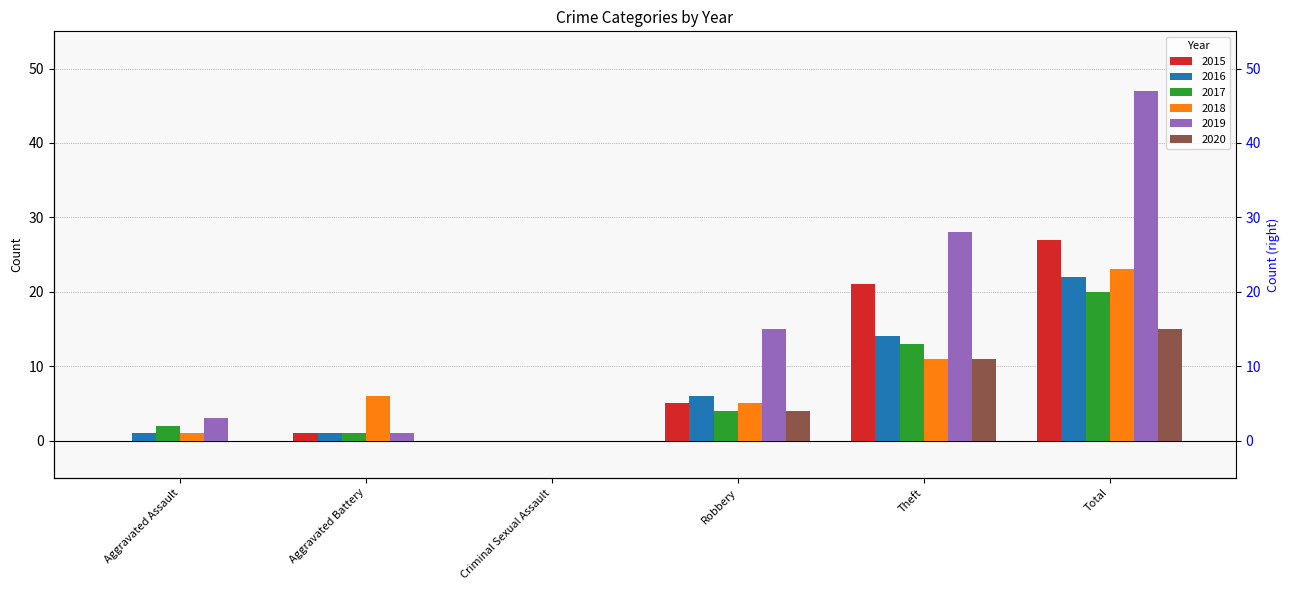

What is the average value of the 2019 series?

16